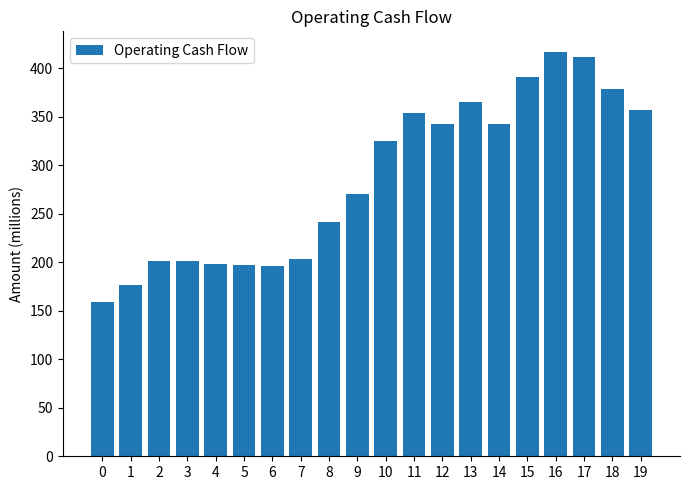

What is the minimum value shown in the chart?

159.2